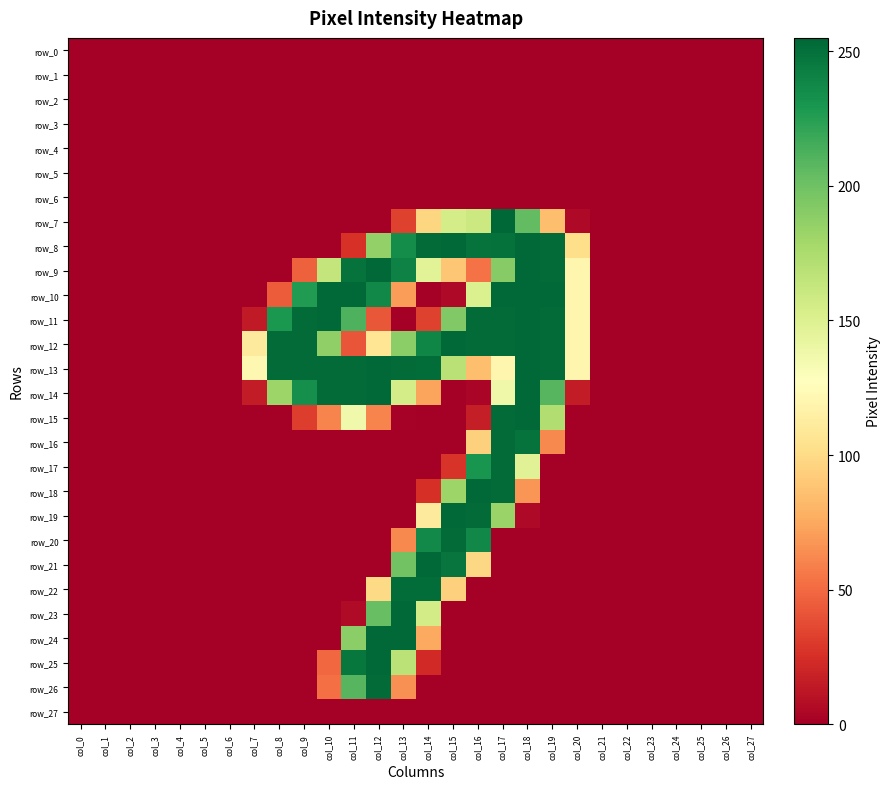

Reading left to right, list all the values displayed in this chart.

row_0: col_0=0	col_1=0	col_2=0	col_3=0	col_4=0	col_5=0	col_6=0	col_7=0	col_8=0	col_9=0	col_10=0	col_11=0	col_12=0	col_13=0	col_14=0	col_15=0	col_16=0	col_17=0	col_18=0	col_19=0	col_20=0	col_21=0	col_22=0	col_23=0	col_24=0	col_25=0	col_26=0	col_27=0
row_1: col_0=0	col_1=0	col_2=0	col_3=0	col_4=0	col_5=0	col_6=0	col_7=0	col_8=0	col_9=0	col_10=0	col_11=0	col_12=0	col_13=0	col_14=0	col_15=0	col_16=0	col_17=0	col_18=0	col_19=0	col_20=0	col_21=0	col_22=0	col_23=0	col_24=0	col_25=0	col_26=0	col_27=0
row_2: col_0=0	col_1=0	col_2=0	col_3=0	col_4=0	col_5=0	col_6=0	col_7=0	col_8=0	col_9=0	col_10=0	col_11=0	col_12=0	col_13=0	col_14=0	col_15=0	col_16=0	col_17=0	col_18=0	col_19=0	col_20=0	col_21=0	col_22=0	col_23=0	col_24=0	col_25=0	col_26=0	col_27=0
row_3: col_0=0	col_1=0	col_2=0	col_3=0	col_4=0	col_5=0	col_6=0	col_7=0	col_8=0	col_9=0	col_10=0	col_11=0	col_12=0	col_13=0	col_14=0	col_15=0	col_16=0	col_17=0	col_18=0	col_19=0	col_20=0	col_21=0	col_22=0	col_23=0	col_24=0	col_25=0	col_26=0	col_27=0
row_4: col_0=0	col_1=0	col_2=0	col_3=0	col_4=0	col_5=0	col_6=0	col_7=0	col_8=0	col_9=0	col_10=0	col_11=0	col_12=0	col_13=0	col_14=0	col_15=0	col_16=0	col_17=0	col_18=0	col_19=0	col_20=0	col_21=0	col_22=0	col_23=0	col_24=0	col_25=0	col_26=0	col_27=0
row_5: col_0=0	col_1=0	col_2=0	col_3=0	col_4=0	col_5=0	col_6=0	col_7=0	col_8=0	col_9=0	col_10=0	col_11=0	col_12=0	col_13=0	col_14=0	col_15=0	col_16=0	col_17=0	col_18=0	col_19=0	col_20=0	col_21=0	col_22=0	col_23=0	col_24=0	col_25=0	col_26=0	col_27=0
row_6: col_0=0	col_1=0	col_2=0	col_3=0	col_4=0	col_5=0	col_6=0	col_7=0	col_8=0	col_9=0	col_10=0	col_11=0	col_12=0	col_13=0	col_14=0	col_15=0	col_16=0	col_17=0	col_18=0	col_19=0	col_20=0	col_21=0	col_22=0	col_23=0	col_24=0	col_25=0	col_26=0	col_27=0
row_7: col_0=0	col_1=0	col_2=0	col_3=0	col_4=0	col_5=0	col_6=0	col_7=0	col_8=0	col_9=0	col_10=0	col_11=0	col_12=0	col_13=33	col_14=97	col_15=155	col_16=160	col_17=255	col_18=205	col_19=85	col_20=5	col_21=0	col_22=0	col_23=0	col_24=0	col_25=0	col_26=0	col_27=0
row_8: col_0=0	col_1=0	col_2=0	col_3=0	col_4=0	col_5=0	col_6=0	col_7=0	col_8=0	col_9=0	col_10=0	col_11=26	col_12=186	col_13=235	col_14=253	col_15=254	col_16=249	col_17=250	col_18=254	col_19=253	col_20=102	col_21=0	col_22=0	col_23=0	col_24=0	col_25=0	col_26=0	col_27=0
row_9: col_0=0	col_1=0	col_2=0	col_3=0	col_4=0	col_5=0	col_6=0	col_7=0	col_8=0	col_9=46	col_10=164	col_11=249	col_12=254	col_13=241	col_14=147	col_15=89	col_16=53	col_17=191	col_18=254	col_19=253	col_20=120	col_21=0	col_22=0	col_23=0	col_24=0	col_25=0	col_26=0	col_27=0
row_10: col_0=0	col_1=0	col_2=0	col_3=0	col_4=0	col_5=0	col_6=0	col_7=0	col_8=44	col_9=227	col_10=254	col_11=254	col_12=238	col_13=70	col_14=0	col_15=5	col_16=151	col_17=254	col_18=254	col_19=254	col_20=120	col_21=0	col_22=0	col_23=0	col_24=0	col_25=0	col_26=0	col_27=0
row_11: col_0=0	col_1=0	col_2=0	col_3=0	col_4=0	col_5=0	col_6=0	col_7=14	col_8=229	col_9=253	col_10=254	col_11=212	col_12=42	col_13=0	col_14=33	col_15=193	col_16=253	col_17=253	col_18=254	col_19=253	col_20=120	col_21=0	col_22=0	col_23=0	col_24=0	col_25=0	col_26=0	col_27=0
row_12: col_0=0	col_1=0	col_2=0	col_3=0	col_4=0	col_5=0	col_6=0	col_7=111	col_8=253	col_9=253	col_10=187	col_11=41	col_12=107	col_13=189	col_14=239	col_15=254	col_16=253	col_17=253	col_18=254	col_19=253	col_20=120	col_21=0	col_22=0	col_23=0	col_24=0	col_25=0	col_26=0	col_27=0
row_13: col_0=0	col_1=0	col_2=0	col_3=0	col_4=0	col_5=0	col_6=0	col_7=121	col_8=253	col_9=253	col_10=253	col_11=253	col_12=254	col_13=253	col_14=252	col_15=169	col_16=85	col_17=120	col_18=254	col_19=253	col_20=120	col_21=0	col_22=0	col_23=0	col_24=0	col_25=0	col_26=0	col_27=0
row_14: col_0=0	col_1=0	col_2=0	col_3=0	col_4=0	col_5=0	col_6=0	col_7=15	col_8=182	col_9=234	col_10=253	col_11=253	col_12=254	col_13=155	col_14=73	col_15=0	col_16=3	col_17=138	col_18=254	col_19=209	col_20=15	col_21=0	col_22=0	col_23=0	col_24=0	col_25=0	col_26=0	col_27=0
row_15: col_0=0	col_1=0	col_2=0	col_3=0	col_4=0	col_5=0	col_6=0	col_7=0	col_8=0	col_9=31	col_10=60	col_11=137	col_12=60	col_13=1	col_14=0	col_15=0	col_16=16	col_17=253	col_18=254	col_19=173	col_20=0	col_21=0	col_22=0	col_23=0	col_24=0	col_25=0	col_26=0	col_27=0
row_16: col_0=0	col_1=0	col_2=0	col_3=0	col_4=0	col_5=0	col_6=0	col_7=0	col_8=0	col_9=0	col_10=0	col_11=0	col_12=0	col_13=0	col_14=0	col_15=0	col_16=94	col_17=253	col_18=249	col_19=62	col_20=0	col_21=0	col_22=0	col_23=0	col_24=0	col_25=0	col_26=0	col_27=0
row_17: col_0=0	col_1=0	col_2=0	col_3=0	col_4=0	col_5=0	col_6=0	col_7=0	col_8=0	col_9=0	col_10=0	col_11=0	col_12=0	col_13=0	col_14=0	col_15=27	col_16=231	col_17=253	col_18=148	col_19=0	col_20=0	col_21=0	col_22=0	col_23=0	col_24=0	col_25=0	col_26=0	col_27=0
row_18: col_0=0	col_1=0	col_2=0	col_3=0	col_4=0	col_5=0	col_6=0	col_7=0	col_8=0	col_9=0	col_10=0	col_11=0	col_12=0	col_13=0	col_14=25	col_15=182	col_16=254	col_17=253	col_18=67	col_19=0	col_20=0	col_21=0	col_22=0	col_23=0	col_24=0	col_25=0	col_26=0	col_27=0
row_19: col_0=0	col_1=0	col_2=0	col_3=0	col_4=0	col_5=0	col_6=0	col_7=0	col_8=0	col_9=0	col_10=0	col_11=0	col_12=0	col_13=0	col_14=111	col_15=254	col_16=253	col_17=183	col_18=5	col_19=0	col_20=0	col_21=0	col_22=0	col_23=0	col_24=0	col_25=0	col_26=0	col_27=0
row_20: col_0=0	col_1=0	col_2=0	col_3=0	col_4=0	col_5=0	col_6=0	col_7=0	col_8=0	col_9=0	col_10=0	col_11=0	col_12=0	col_13=62	col_14=237	col_15=253	col_16=238	col_17=0	col_18=0	col_19=0	col_20=0	col_21=0	col_22=0	col_23=0	col_24=0	col_25=0	col_26=0	col_27=0
row_21: col_0=0	col_1=0	col_2=0	col_3=0	col_4=0	col_5=0	col_6=0	col_7=0	col_8=0	col_9=0	col_10=0	col_11=0	col_12=0	col_13=199	col_14=254	col_15=248	col_16=98	col_17=0	col_18=0	col_19=0	col_20=0	col_21=0	col_22=0	col_23=0	col_24=0	col_25=0	col_26=0	col_27=0
row_22: col_0=0	col_1=0	col_2=0	col_3=0	col_4=0	col_5=0	col_6=0	col_7=0	col_8=0	col_9=0	col_10=0	col_11=0	col_12=99	col_13=252	col_14=252	col_15=94	col_16=0	col_17=0	col_18=0	col_19=0	col_20=0	col_21=0	col_22=0	col_23=0	col_24=0	col_25=0	col_26=0	col_27=0
row_23: col_0=0	col_1=0	col_2=0	col_3=0	col_4=0	col_5=0	col_6=0	col_7=0	col_8=0	col_9=0	col_10=0	col_11=6	col_12=203	col_13=254	col_14=156	col_15=0	col_16=0	col_17=0	col_18=0	col_19=0	col_20=0	col_21=0	col_22=0	col_23=0	col_24=0	col_25=0	col_26=0	col_27=0
row_24: col_0=0	col_1=0	col_2=0	col_3=0	col_4=0	col_5=0	col_6=0	col_7=0	col_8=0	col_9=0	col_10=0	col_11=189	col_12=254	col_13=254	col_14=75	col_15=0	col_16=0	col_17=0	col_18=0	col_19=0	col_20=0	col_21=0	col_22=0	col_23=0	col_24=0	col_25=0	col_26=0	col_27=0
row_25: col_0=0	col_1=0	col_2=0	col_3=0	col_4=0	col_5=0	col_6=0	col_7=0	col_8=0	col_9=0	col_10=49	col_11=247	col_12=254	col_13=168	col_14=22	col_15=0	col_16=0	col_17=0	col_18=0	col_19=0	col_20=0	col_21=0	col_22=0	col_23=0	col_24=0	col_25=0	col_26=0	col_27=0
row_26: col_0=0	col_1=0	col_2=0	col_3=0	col_4=0	col_5=0	col_6=0	col_7=0	col_8=0	col_9=0	col_10=52	col_11=209	col_12=253	col_13=65	col_14=0	col_15=0	col_16=0	col_17=0	col_18=0	col_19=0	col_20=0	col_21=0	col_22=0	col_23=0	col_24=0	col_25=0	col_26=0	col_27=0
row_27: col_0=0	col_1=0	col_2=0	col_3=0	col_4=0	col_5=0	col_6=0	col_7=0	col_8=0	col_9=0	col_10=0	col_11=0	col_12=0	col_13=0	col_14=0	col_15=0	col_16=0	col_17=0	col_18=0	col_19=0	col_20=0	col_21=0	col_22=0	col_23=0	col_24=0	col_25=0	col_26=0	col_27=0